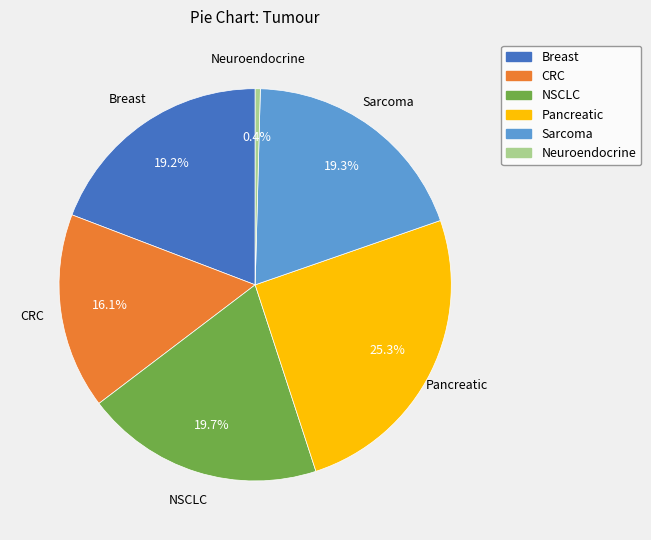

Count the number of slices in the pie.

6